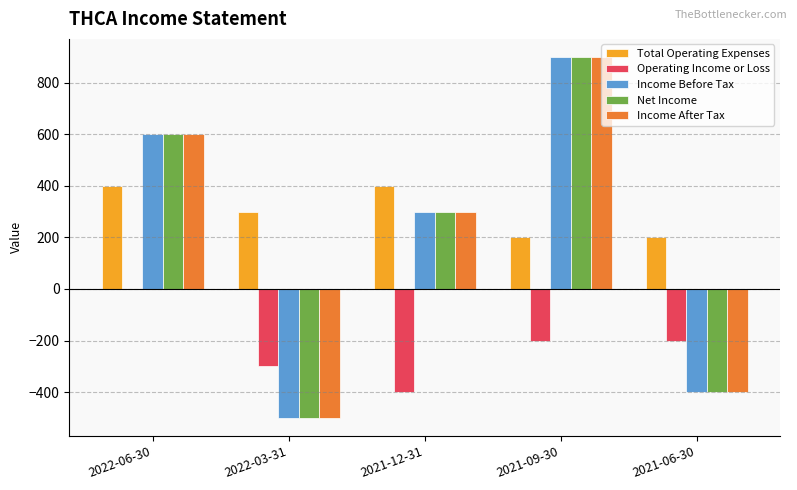

What is the approximate value of Total Operating Expenses at 2022-03-31, to the nearest 10?

300